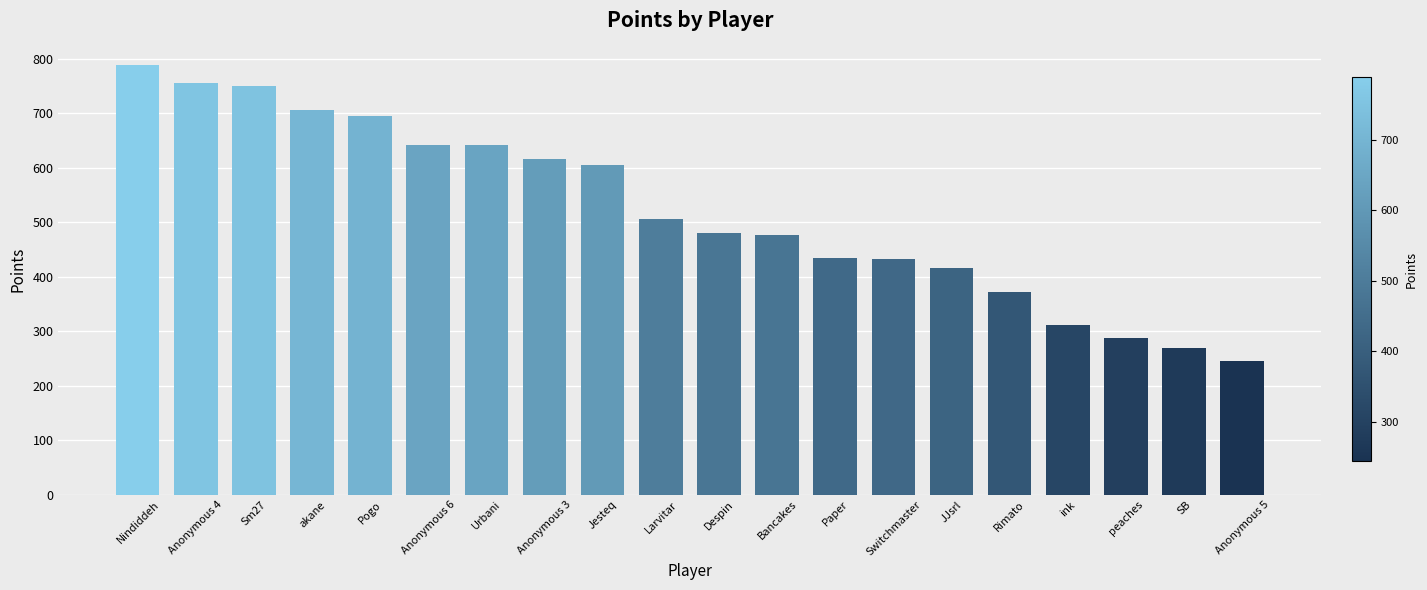

Is it true that the value at Despin is 480?

True